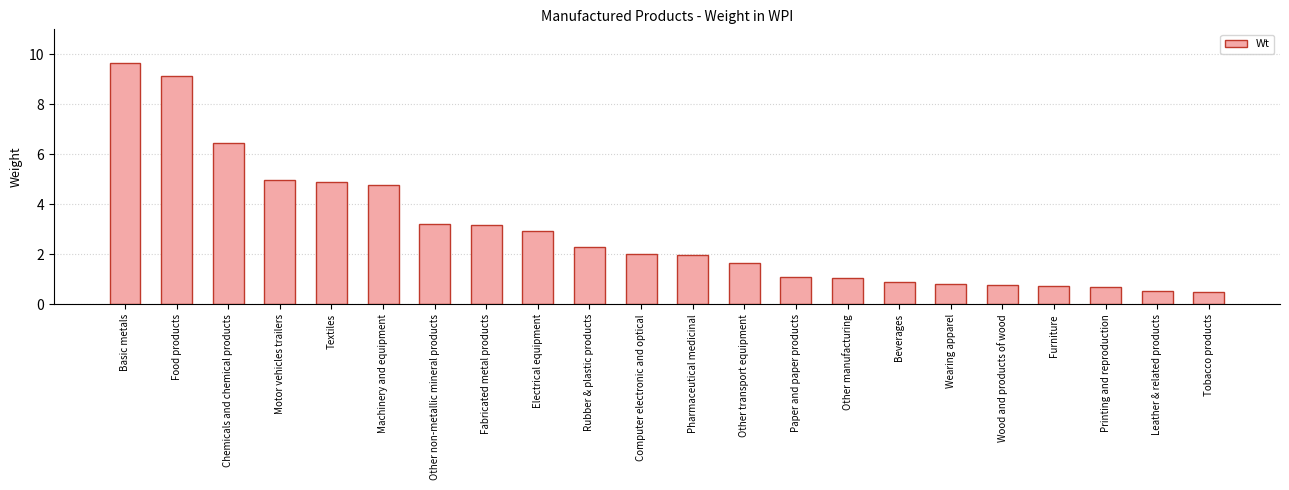

What position from the right is Wearing apparel?

6